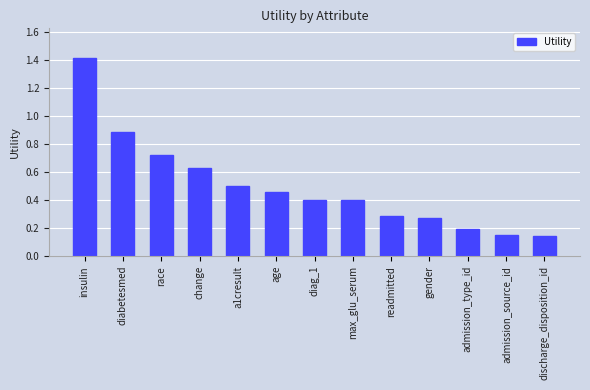

The chart shows a value of 0.3 at gender. True or false?

True